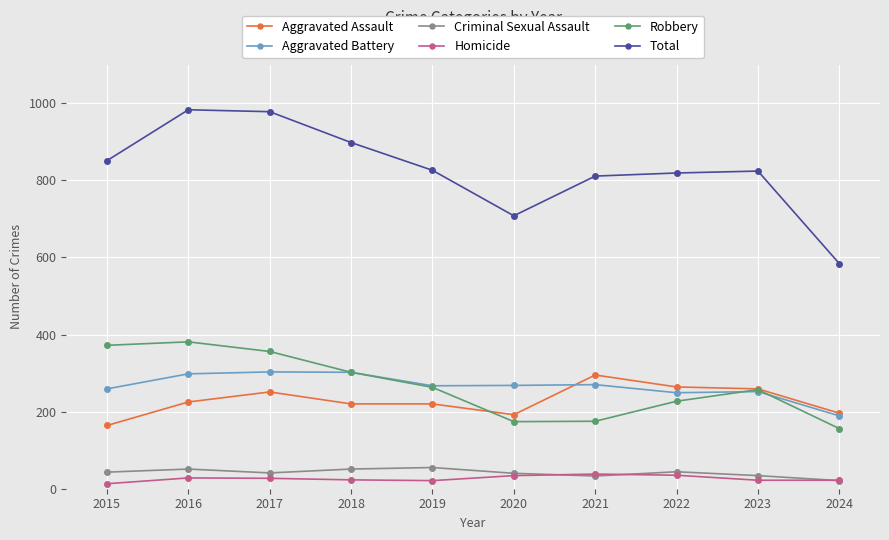

What is the highest value of the Total series?

983